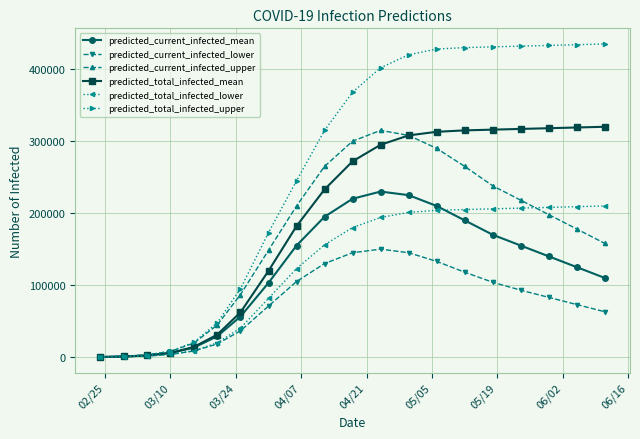

At how many categories does at least one series exceed 257403?

11